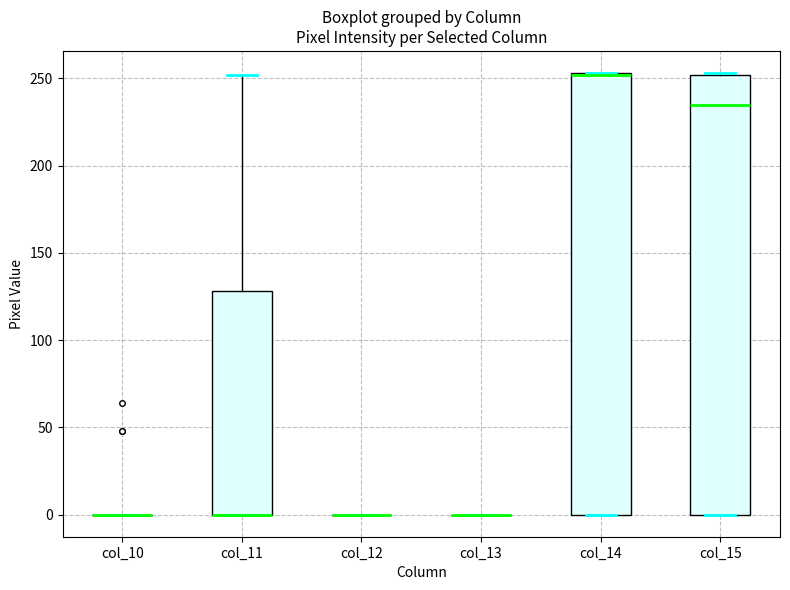

Reading left to right, read every box against the y-axis: the position of its median line, the range the box covers, and the ends of its whiskers. The values are not printed on the chart, so give them approximately, as read against the axis.

col_10: box collapsed to a line at 0, whiskers 0 to 0
col_11: median 0 (drawn on the box's lower edge), box 0 to 130, whiskers 0 to 250
col_12: box collapsed to a line at 0, whiskers 0 to 0
col_13: box collapsed to a line at 0, whiskers 0 to 0
col_14: median 250 (drawn on the box's upper edge), box 0 to 255, whiskers 0 to 255
col_15: median 235, box 0 to 250, whiskers 0 to 255